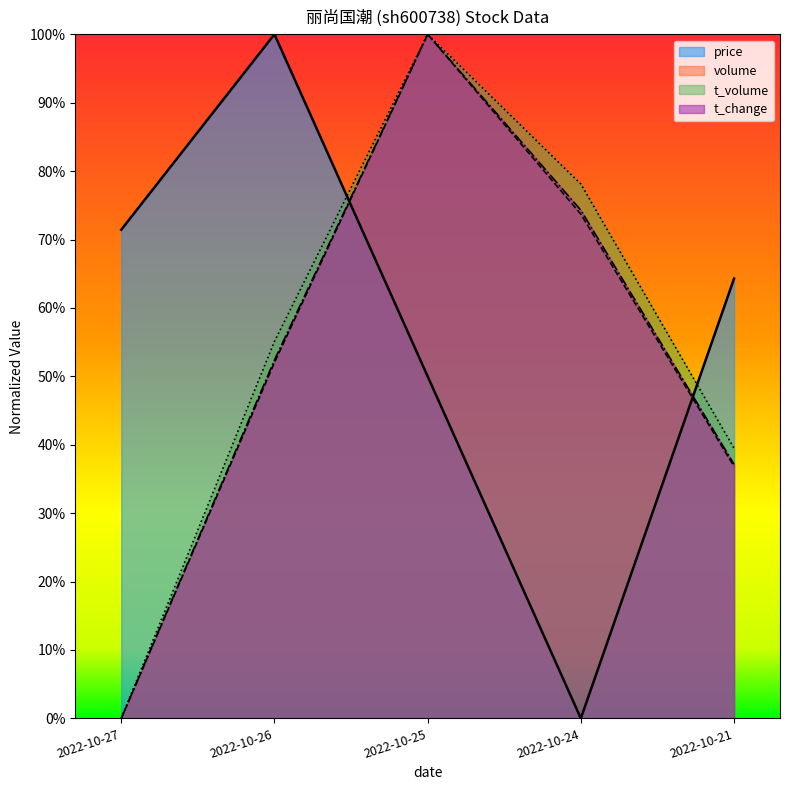

What is the sum of all t_change values?

2.6